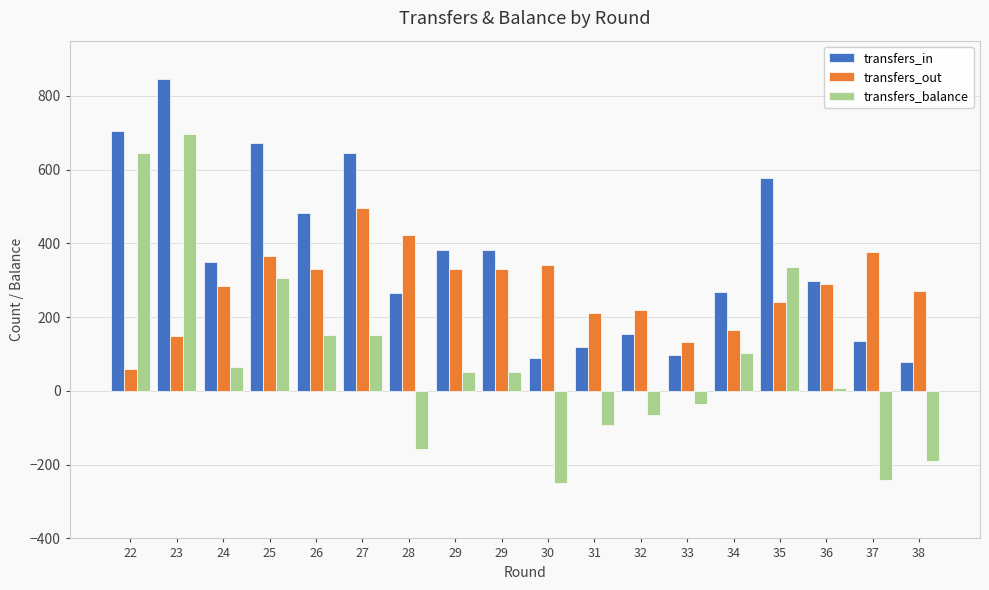

The value of transfers_out at 38 is 98. True or false?

False